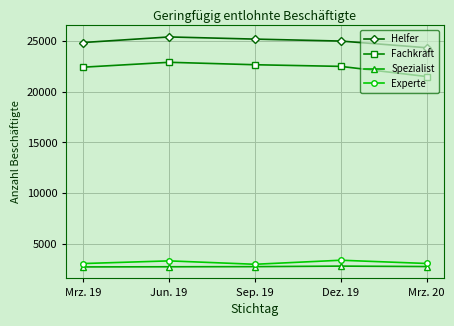

What is the label of the 1st point from the left?

Mrz. 19